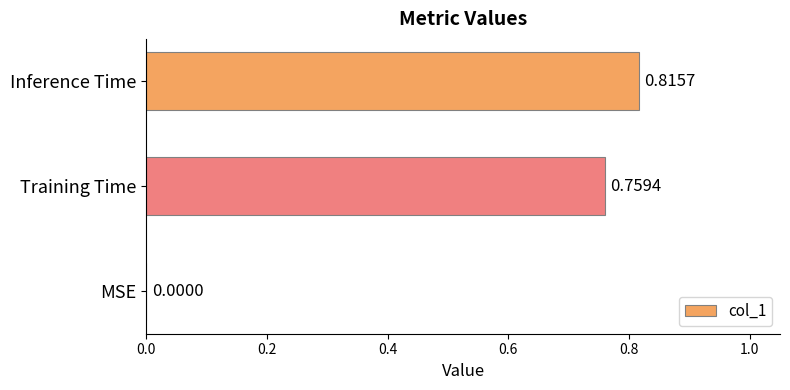

Which has a higher value, Inference Time or Training Time?

Inference Time